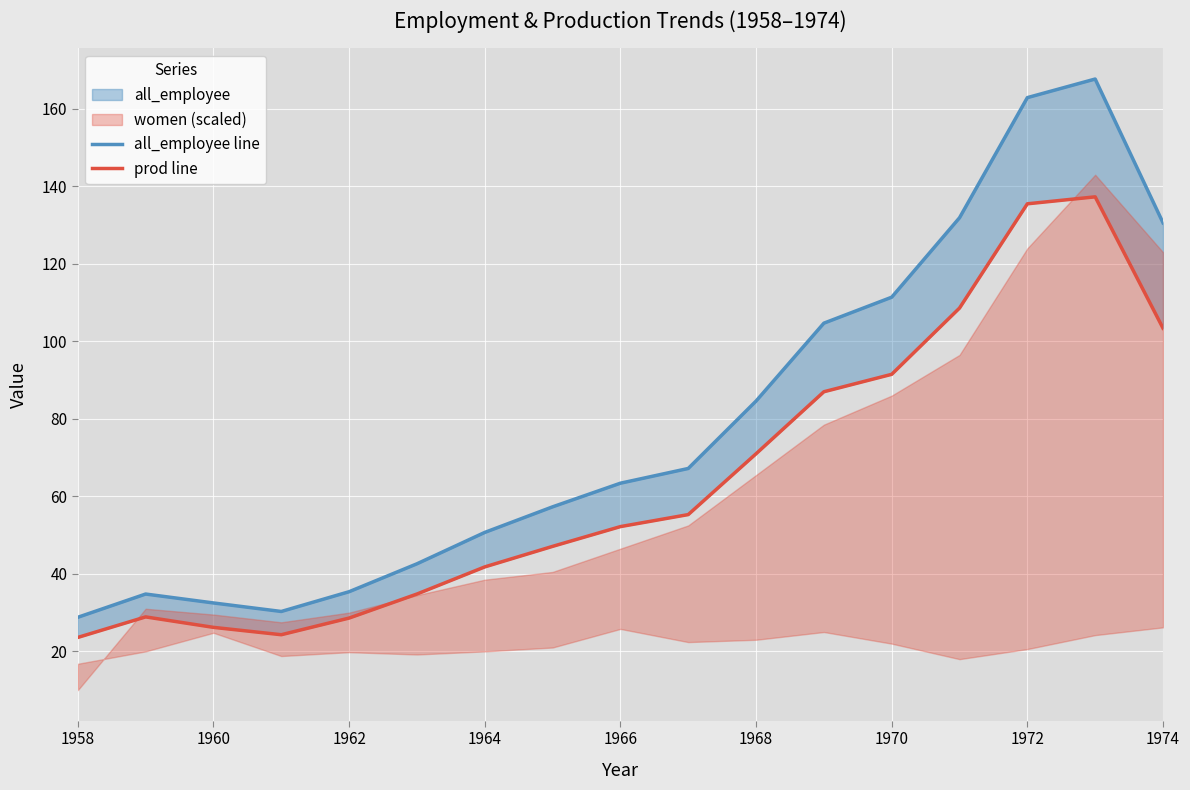

The prod line series shows 32.7 at 1964. True or false?

False